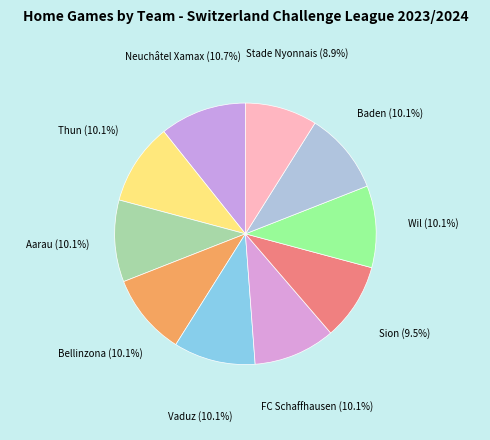

Is there any slice that represents more than half of the pie?

No